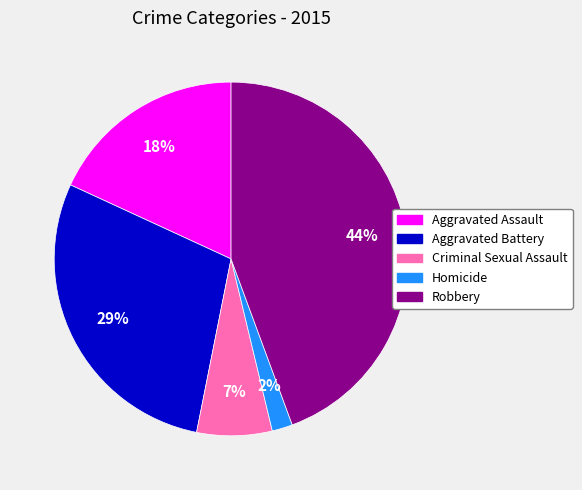

Rank the categories by value from lowest to highest.

Homicide, Criminal Sexual Assault, Aggravated Assault, Aggravated Battery, Robbery